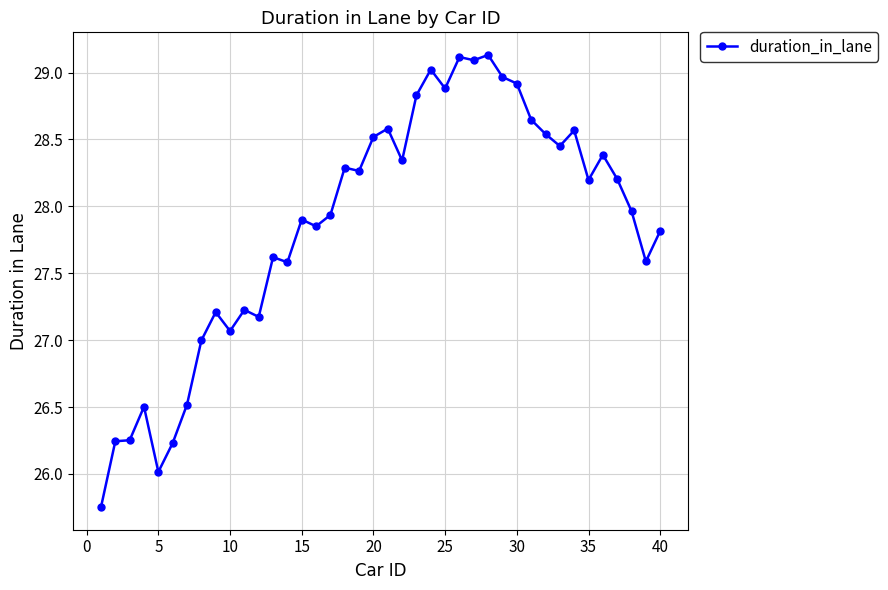

What is the sum of all values?

1114.4